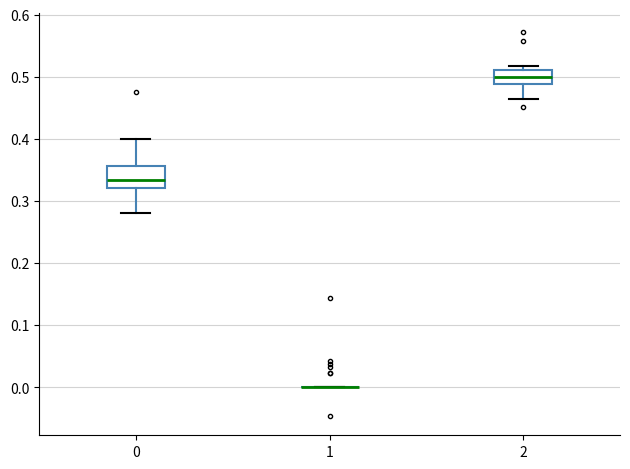

Reading left to right, read every box against the y-axis: the position of its median line, the range the box covers, and the ends of its whiskers. The values are not printed on the chart, so give them approximately, as read against the axis.

0: median 0.33, box 0.32 to 0.36, whiskers 0.28 to 0.40
1: box collapsed to a line at 0.00, whiskers 0.00 to 0.00
2: median 0.50, box 0.49 to 0.51, whiskers 0.46 to 0.52